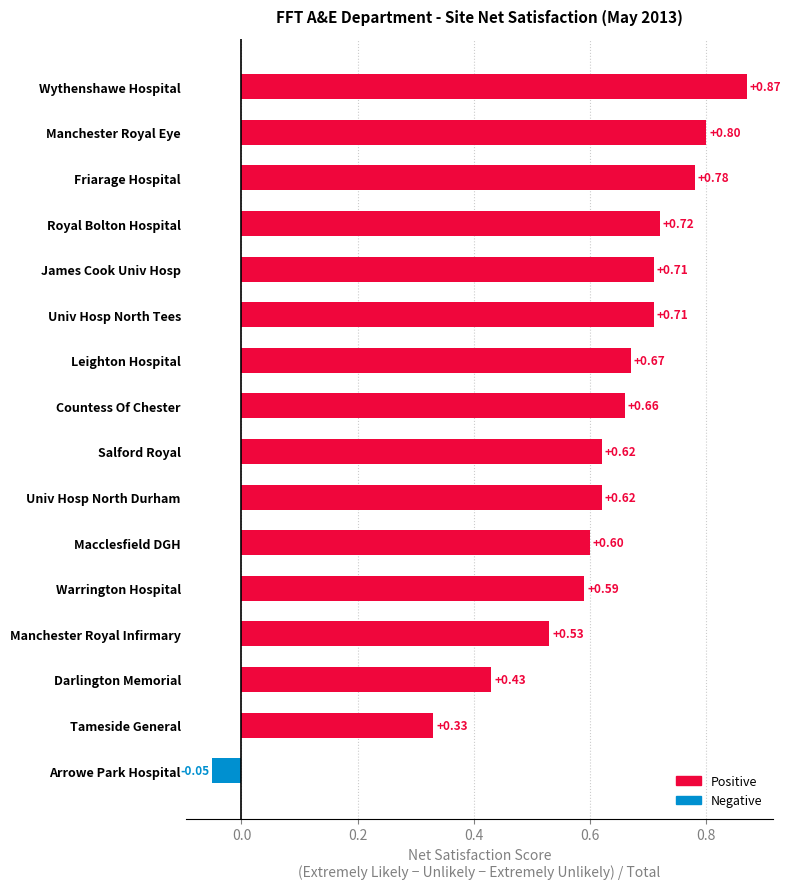

What is the sum of the values at Darlington Memorial and Leighton Hospital?

1.1